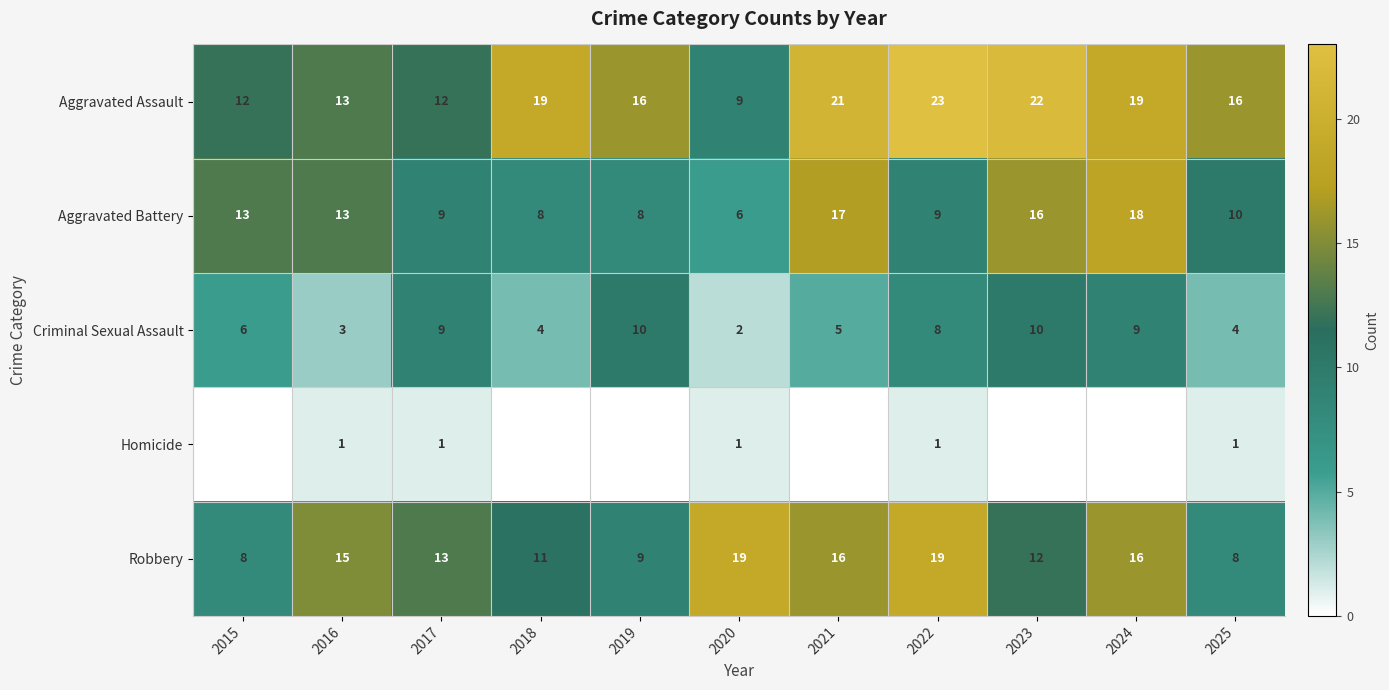

What is the lowest value of the Criminal Sexual Assault series?

2